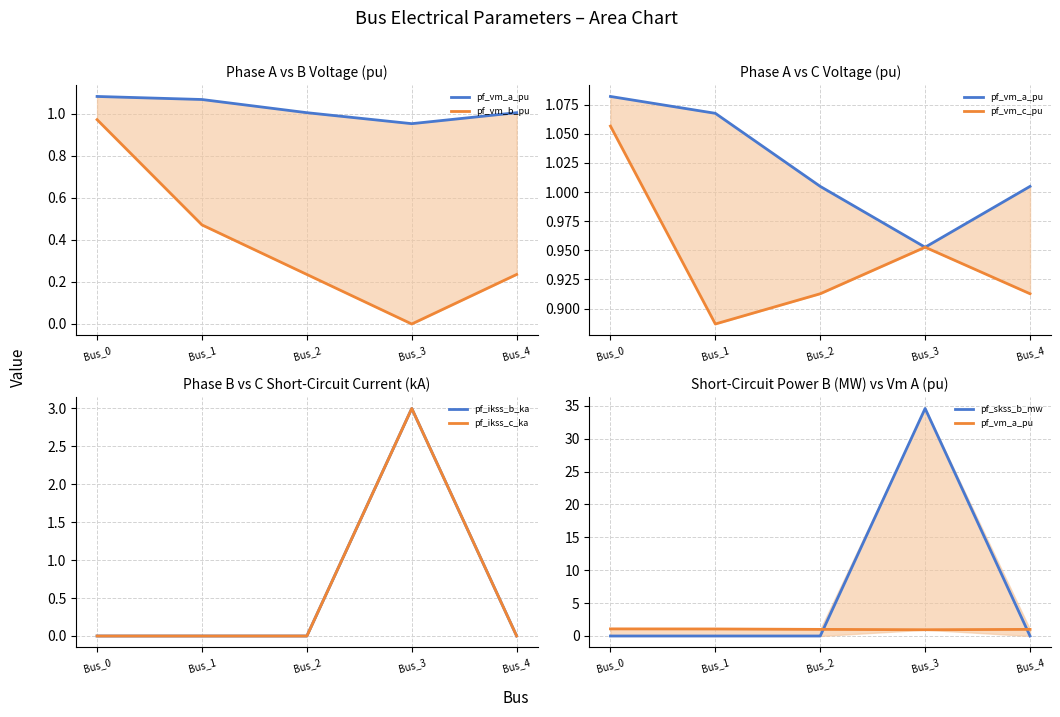

Reading left to right, list all the values displayed in this chart.

pf_vm_a_pu: Bus_0=1.1	Bus_1=1.1	Bus_2=1.0	Bus_3=1.0	Bus_4=1.0
pf_vm_b_pu: Bus_0=1.0	Bus_1=0.5	Bus_2=0.2	Bus_3=0.0	Bus_4=0.2
pf_vm_c_pu: Bus_0=1.1	Bus_1=0.9	Bus_2=0.9	Bus_3=1.0	Bus_4=0.9
pf_ikss_b_ka: Bus_0=0.0	Bus_1=0.0	Bus_2=0.0	Bus_3=3.0	Bus_4=0.0
pf_ikss_c_ka: Bus_0=0.0	Bus_1=0.0	Bus_2=0.0	Bus_3=3.0	Bus_4=0.0
pf_skss_b_mw: Bus_0=0.0	Bus_1=0.0	Bus_2=0.0	Bus_3=34.6	Bus_4=0.0